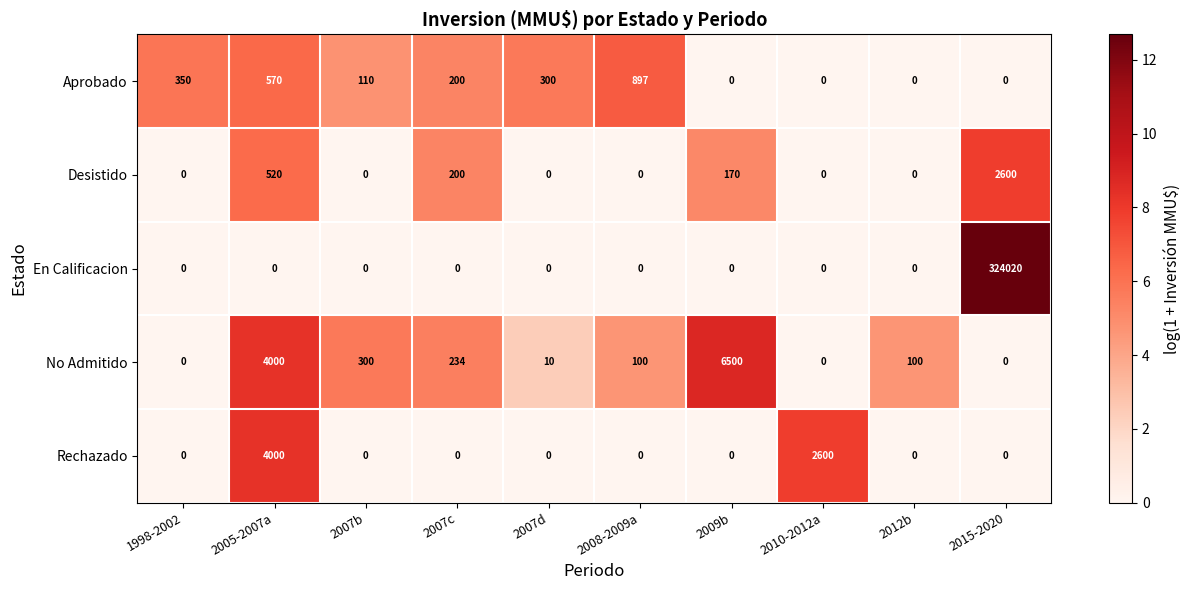

The Desistido series shows 520 at 2005-2007a. True or false?

True